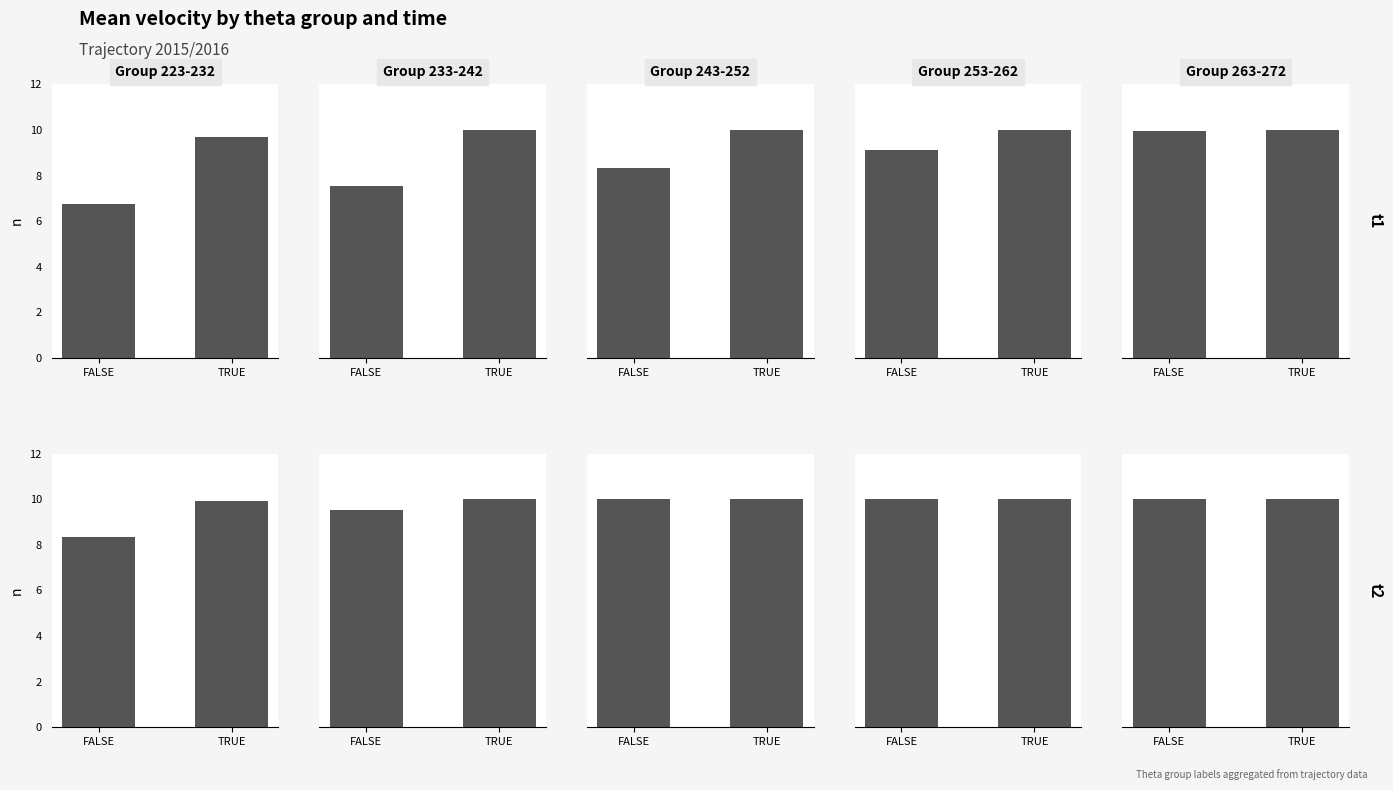

What is the difference between the maximum and minimum values in the TRUE series?

0.3